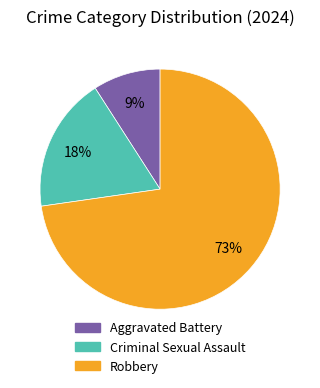

What percentage is the Aggravated Battery slice, to the nearest percent?

9%